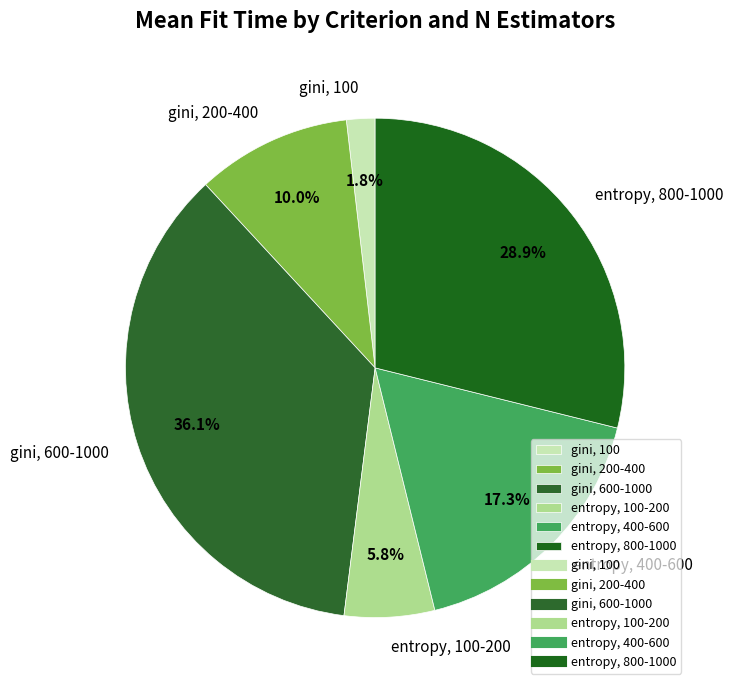

What percentage do entropy, 400-600 and entropy, 100-200 together represent?

23.1%